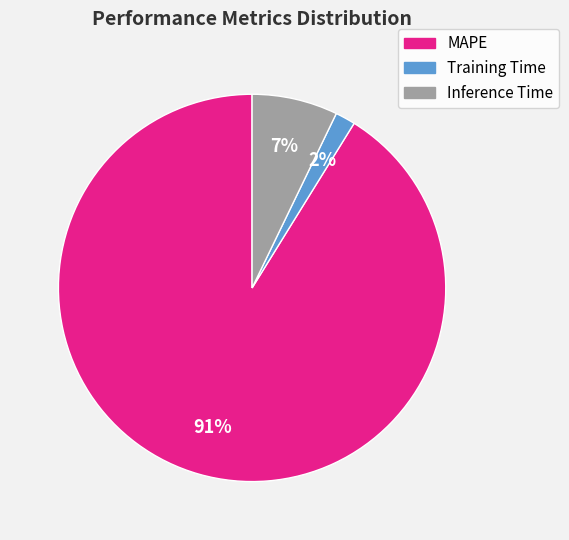

What percentage is the Training Time slice, to the nearest percent?

2%